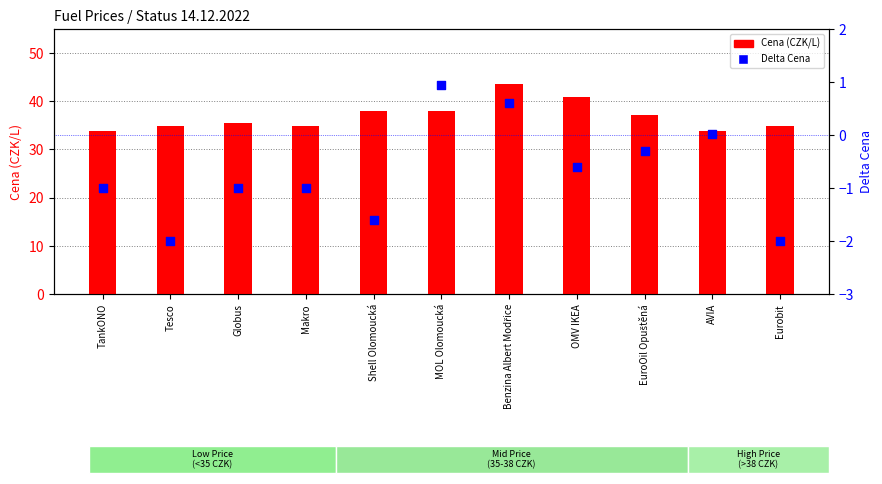

What are all the series names shown in the legend?

Cena, Delta Cena